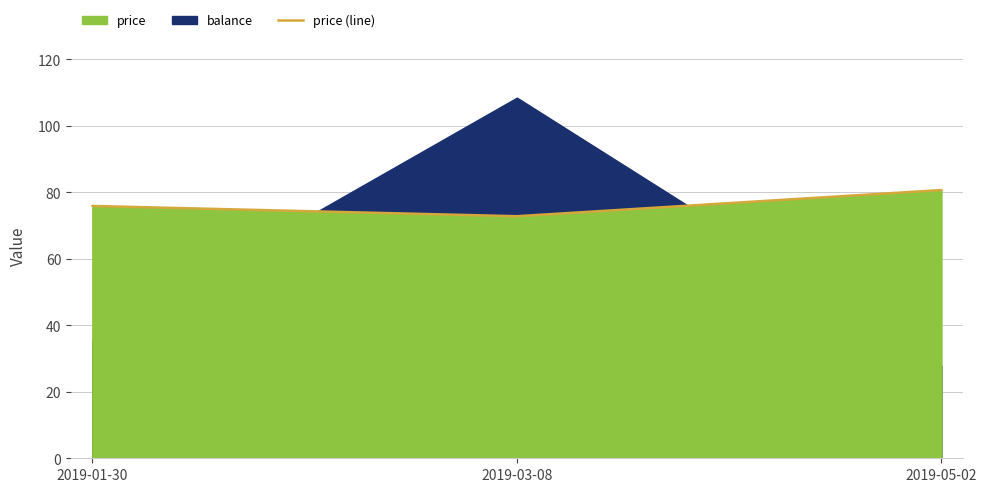

What position from the right is 2019-03-08?

2